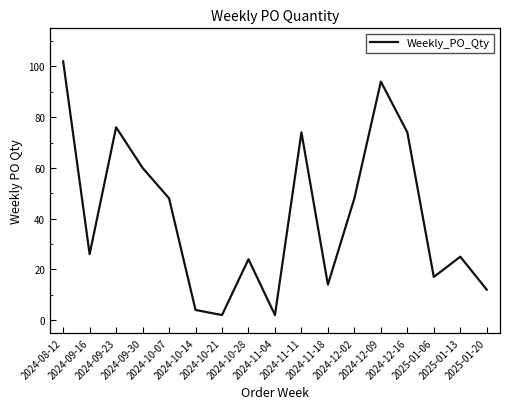

At which category does the chart reach its peak across all series?

2024-08-12